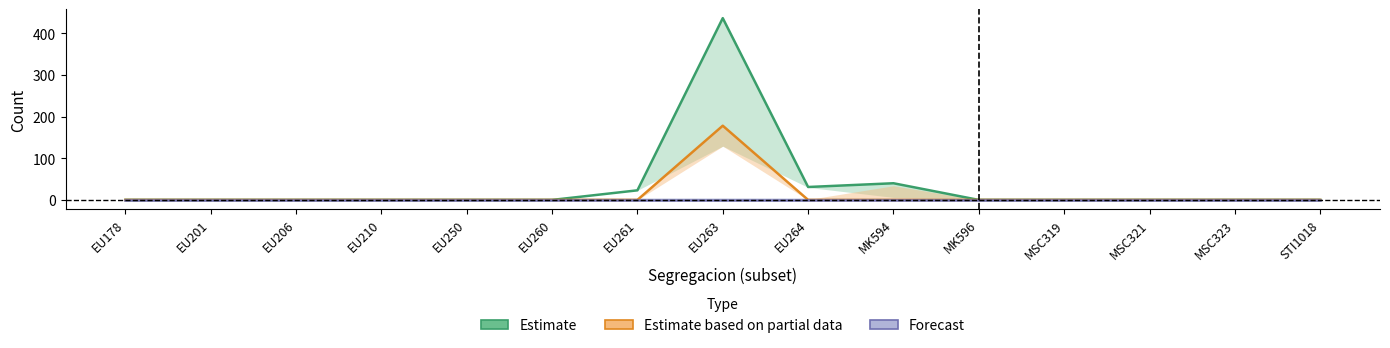

List the labels in order of Forecast value, smallest first.

EU178, EU201, EU206, EU210, EU250, EU260, EU261, EU263, EU264, MK594, MK596, MSC319, MSC321, MSC323, STI1018